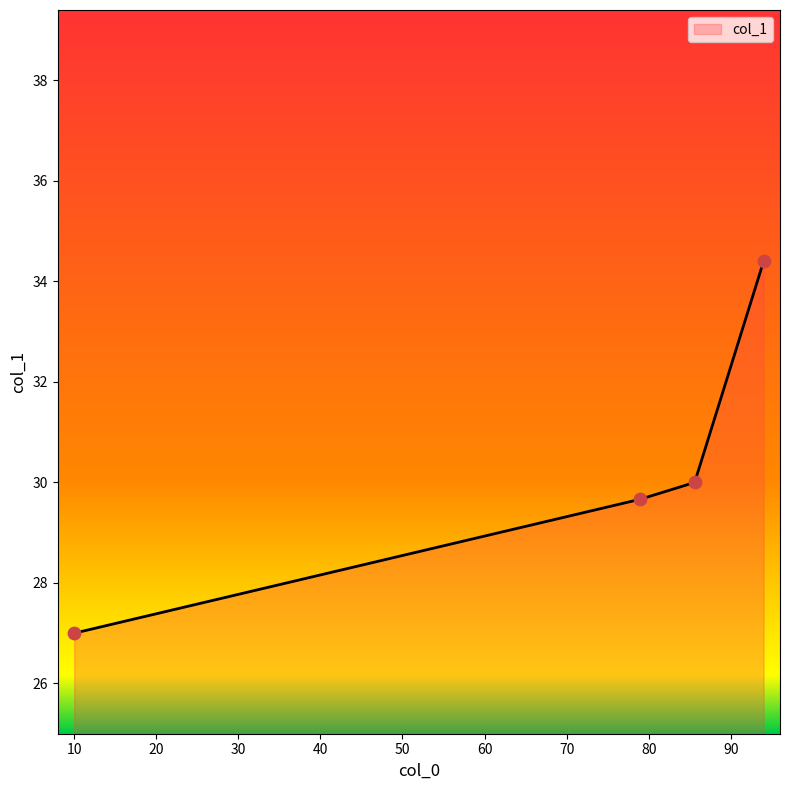

What is the minimum value shown in the chart?

27.0